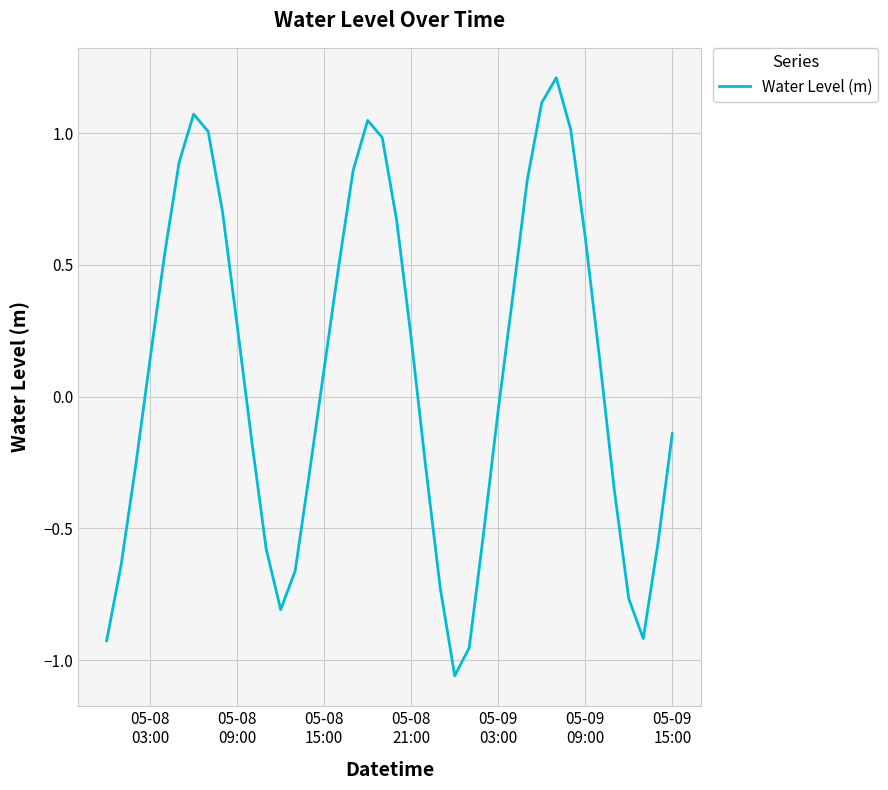

Count the number of categories in the chart.

40